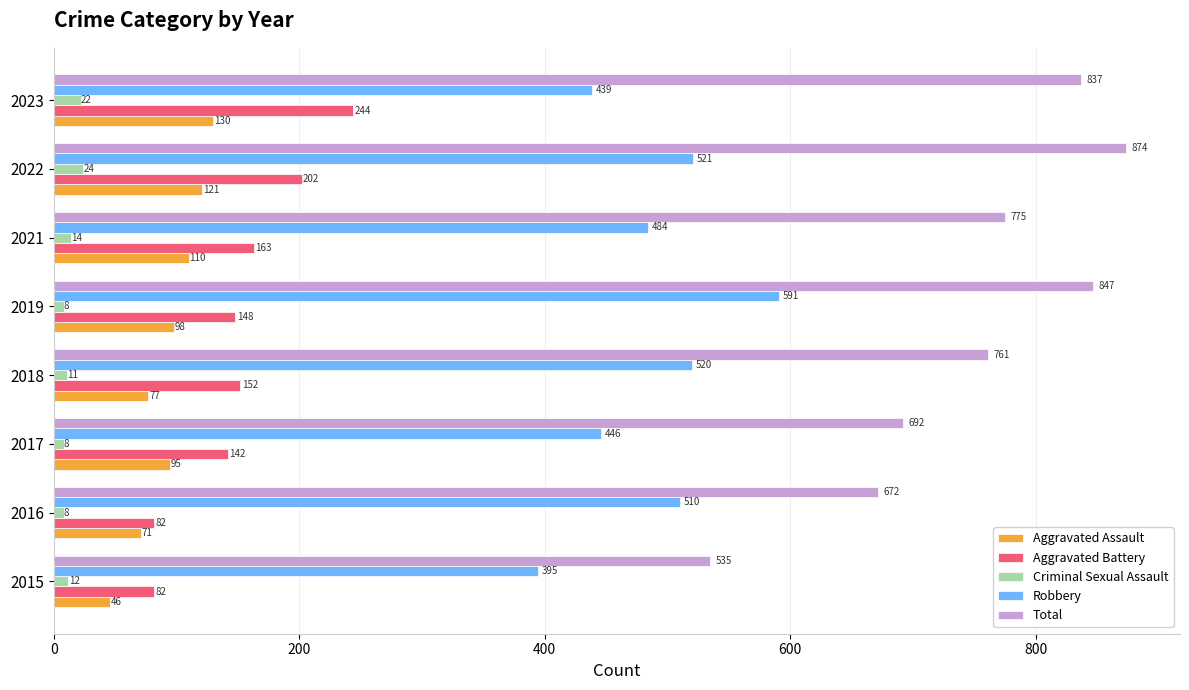

The value of Aggravated Assault at 2022 is 121. True or false?

True